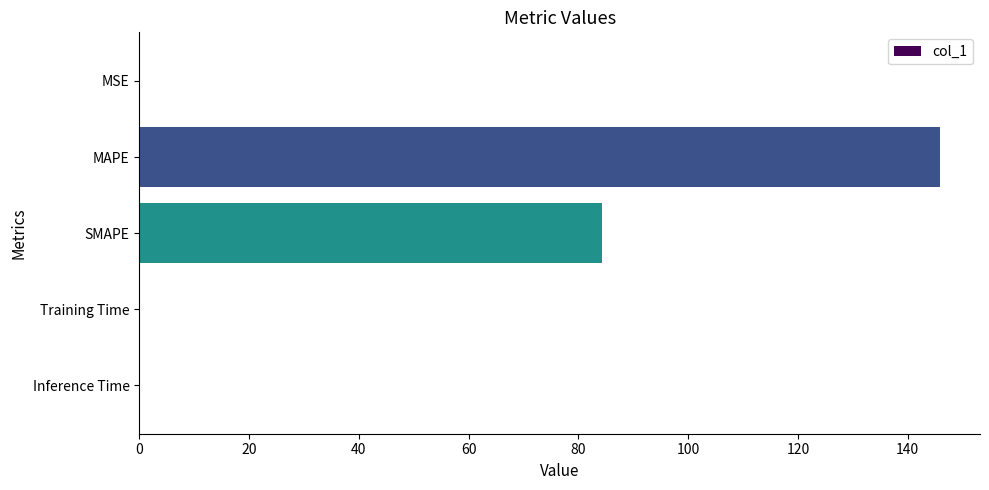

What is the sum of the values at SMAPE and MAPE?

230.2